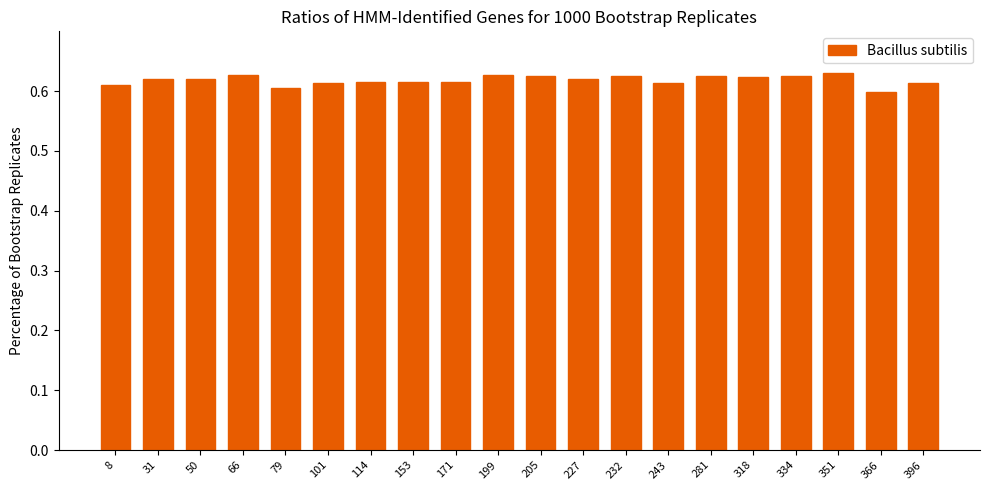

Count the number of categories in the chart.

20